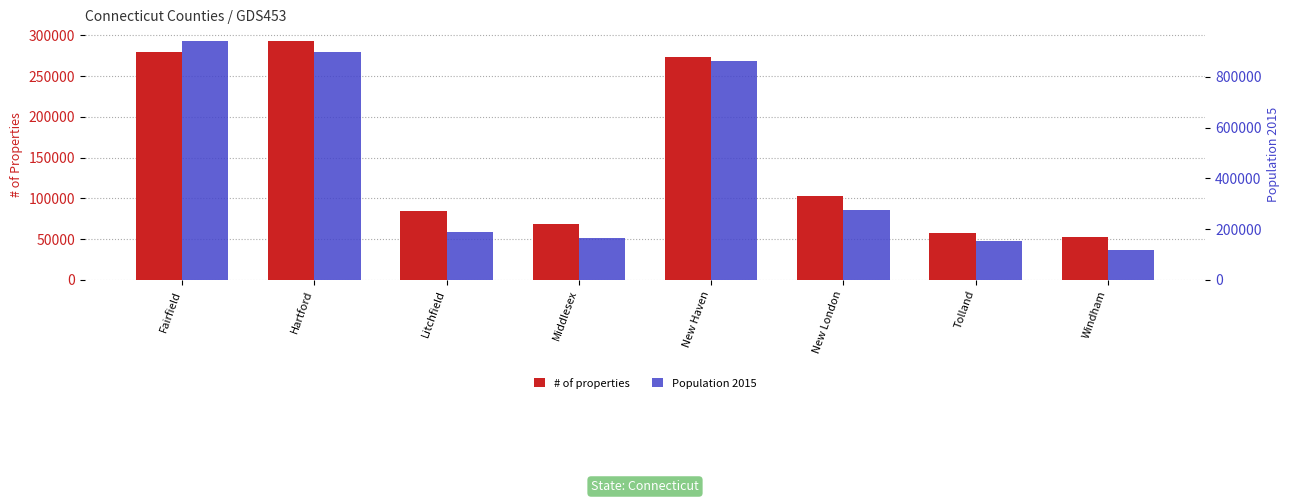

The # of properties series shows 57666 at Tolland. True or false?

True